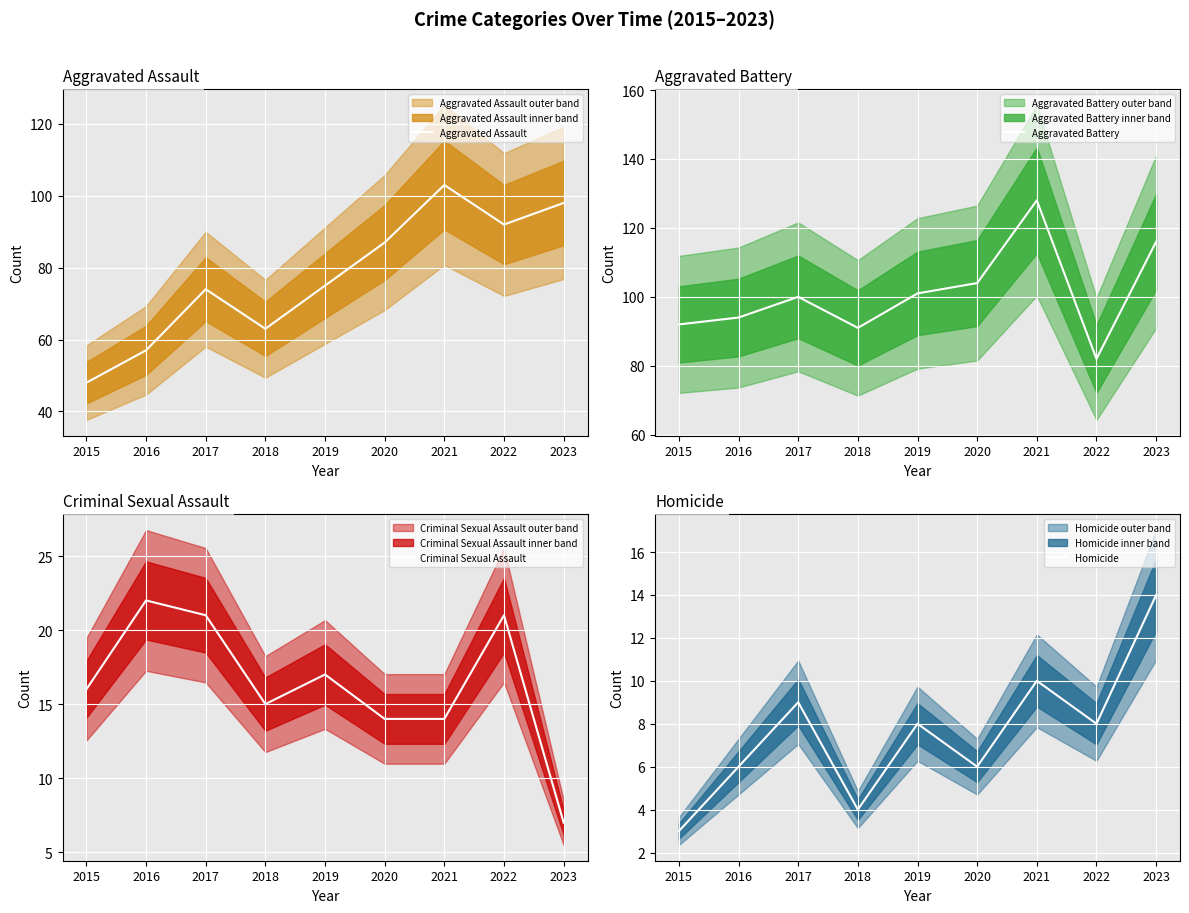

What are all the series names shown in the legend?

Aggravated Assault, Aggravated Battery, Criminal Sexual Assault, Homicide